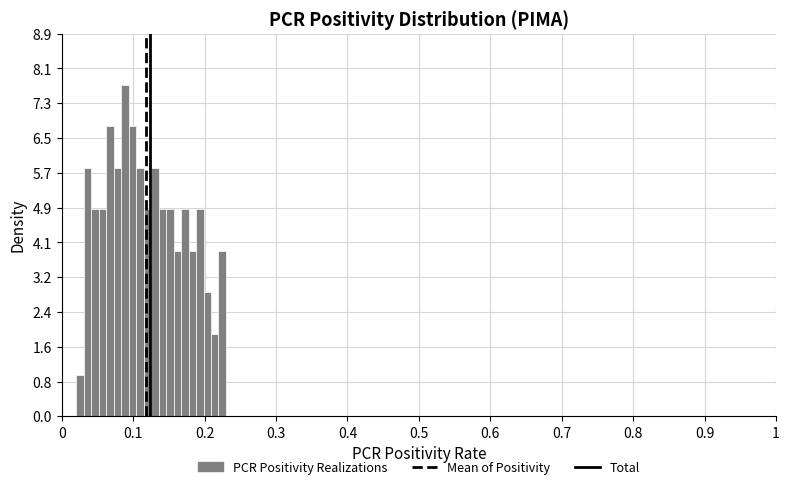

Around what value on the x-axis is the tallest bar? Give the approximate position of its centre, as read against the axis.

0.09